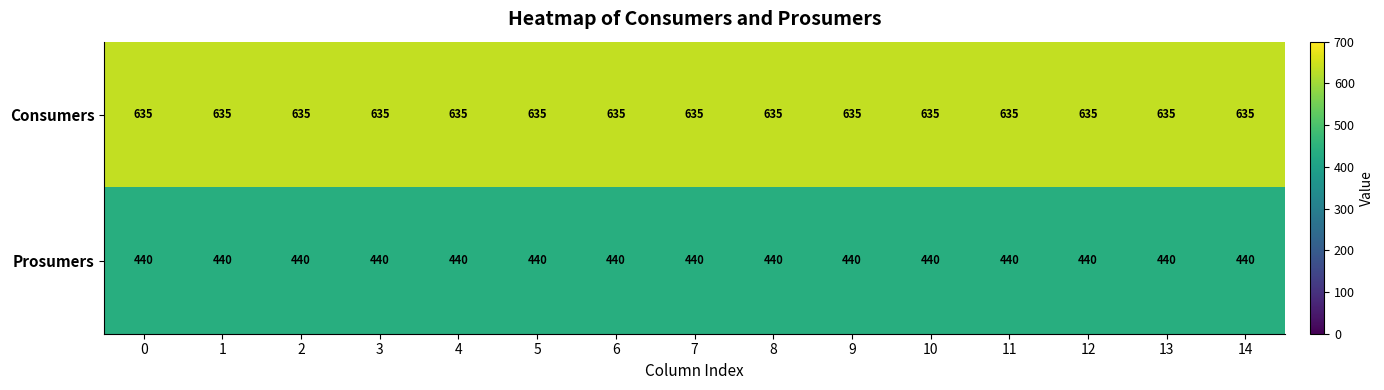

What is the average value of the Prosumers series?

440